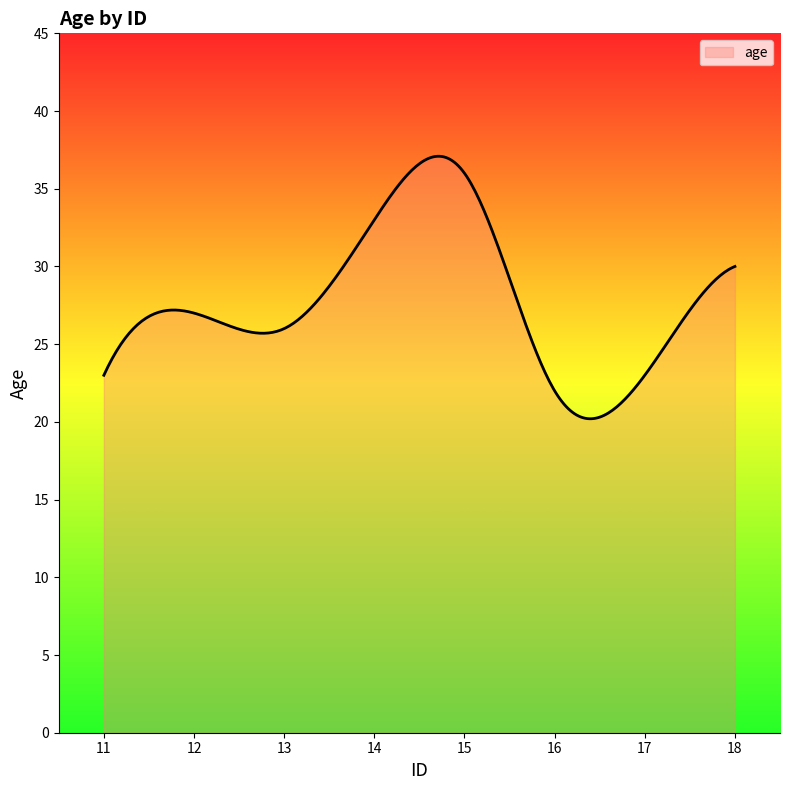

How many categories are shown in the chart?

300